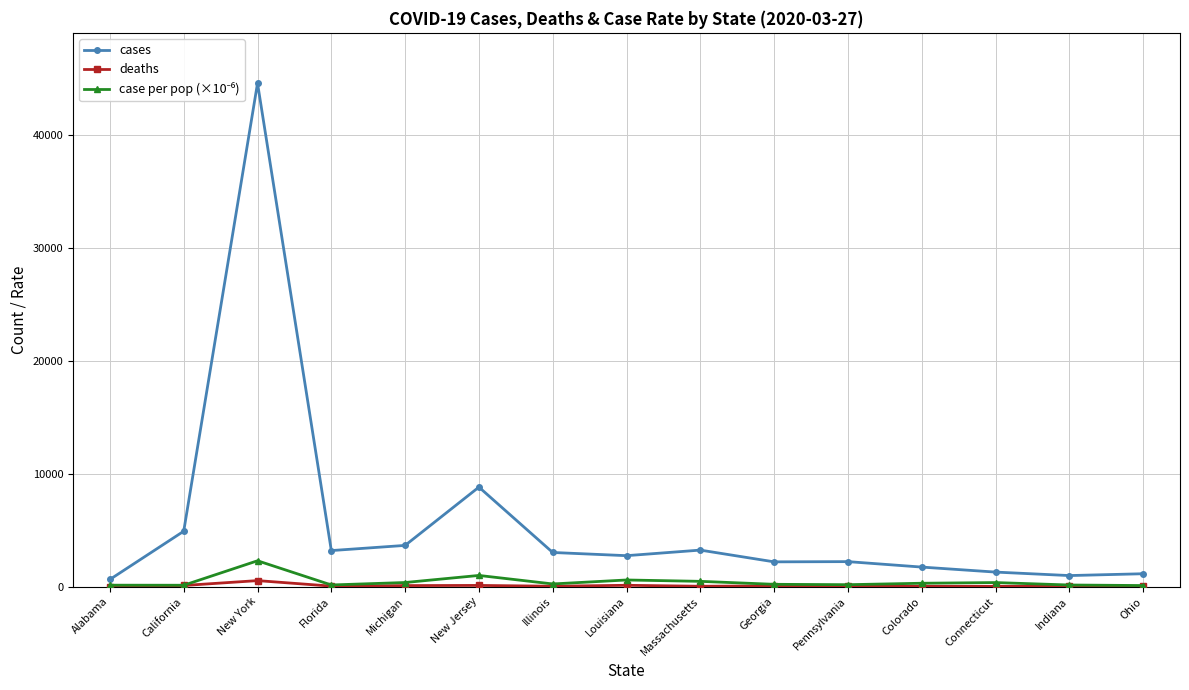

At which category does the chart reach its minimum across all series?

Alabama